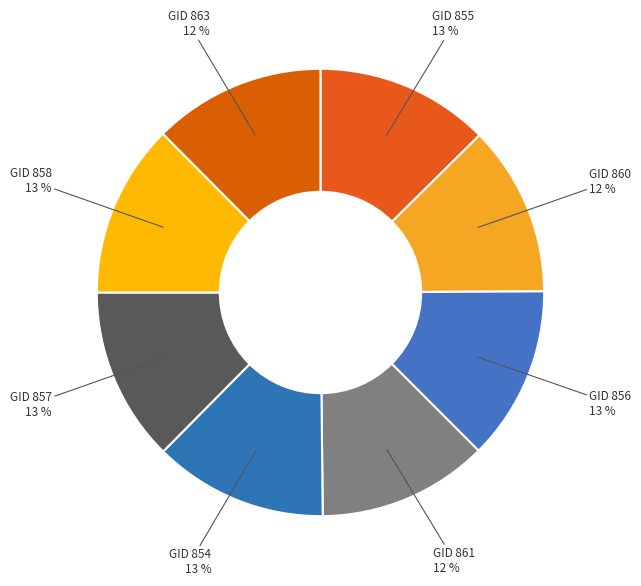

Is there any slice that represents more than half of the pie?

No